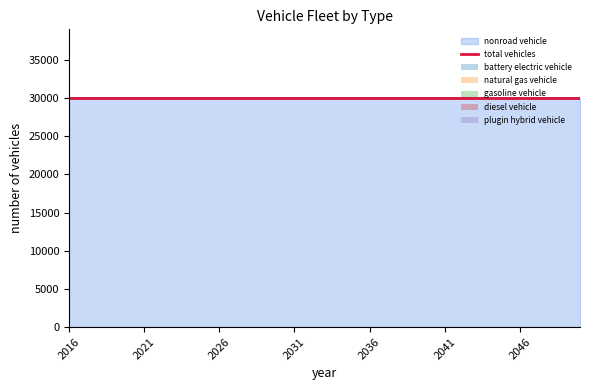

At how many categories does at least one series exceed 14057?

35